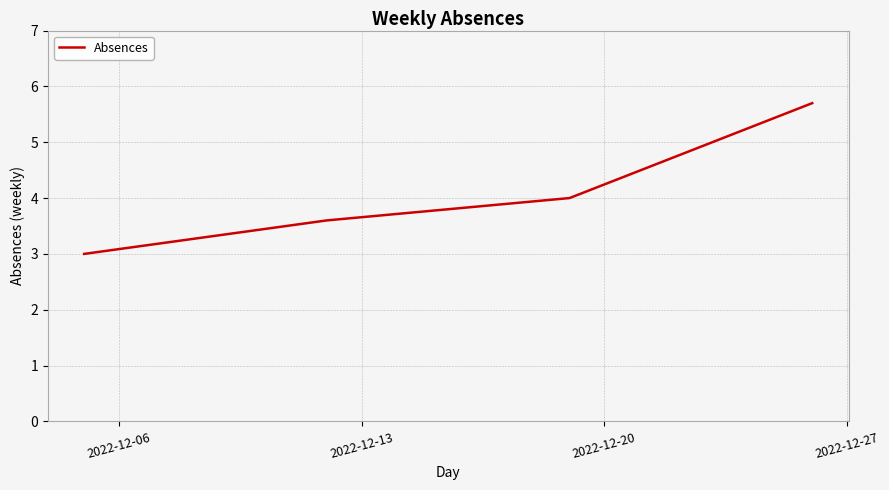

Reading left to right, list all the values displayed in this chart.

3.0	3.6	4.0	5.7